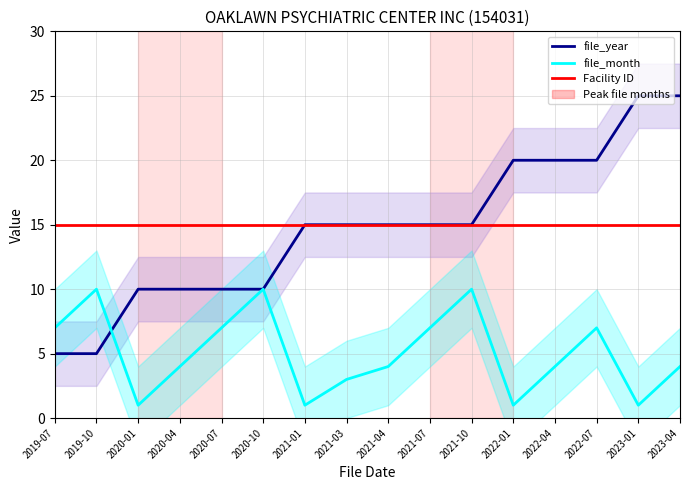

Which series has the widest spread of values?

file_year